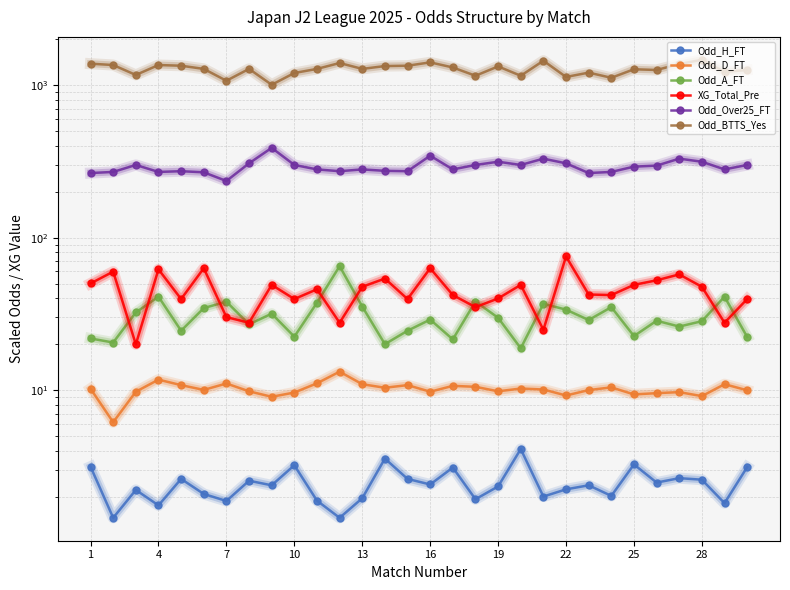

Count the number of data series in this chart.

6